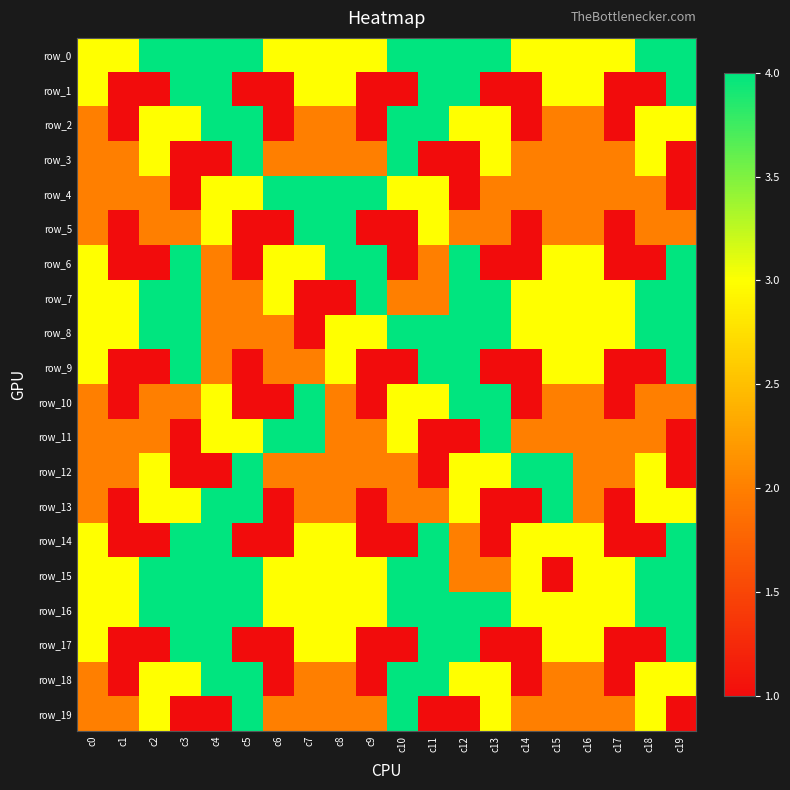

What is the sum of the row_0 values at c0 and c6?

6